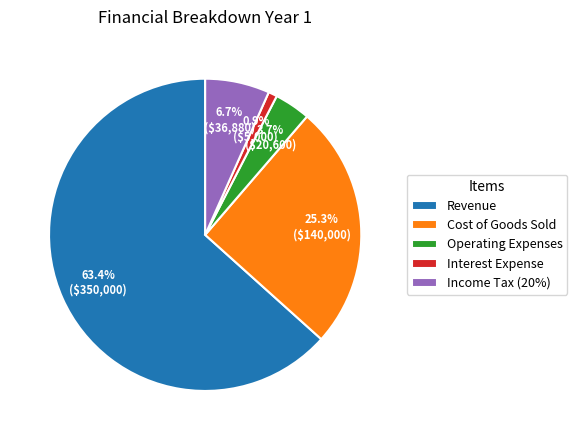

How many slices are in this pie chart?

5